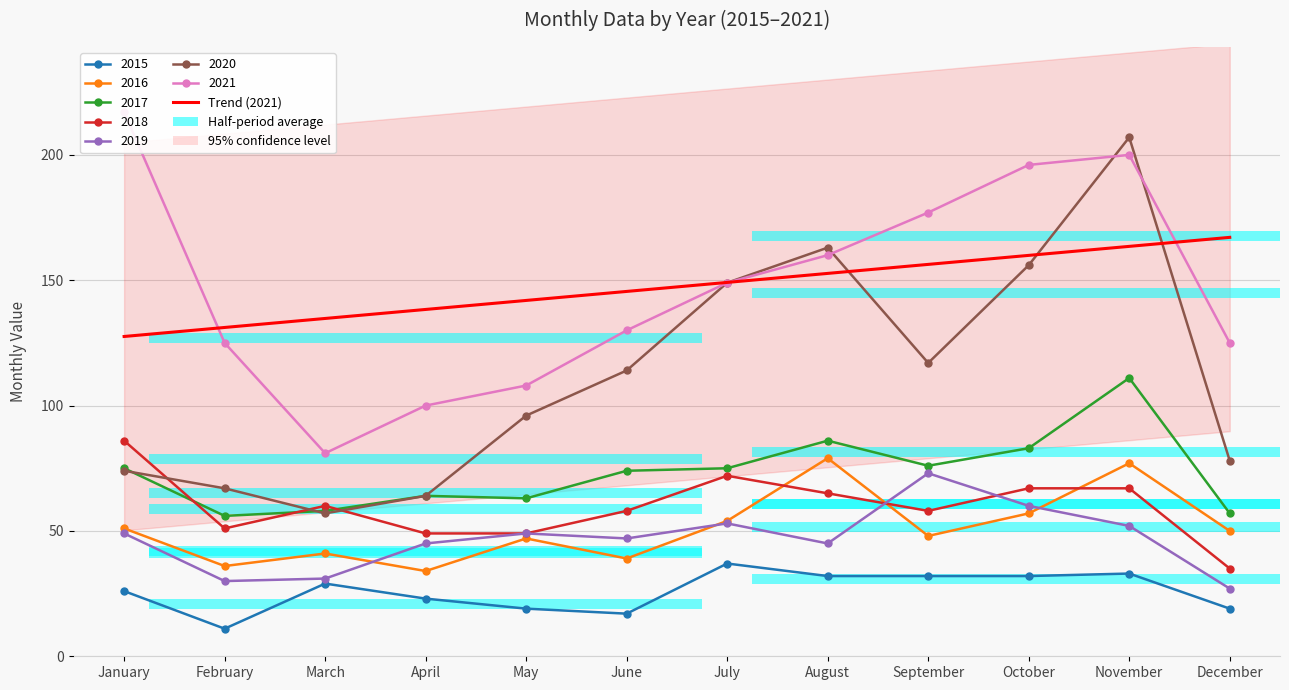

What is the sum of the values at April and February?

269.5